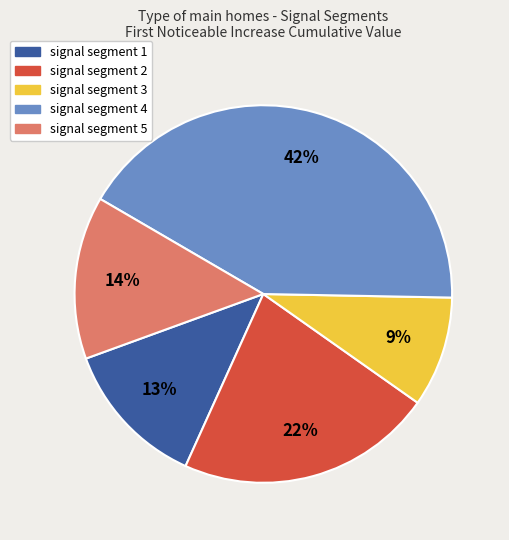

What percentage is the signal segment 4 slice, to the nearest percent?

42%